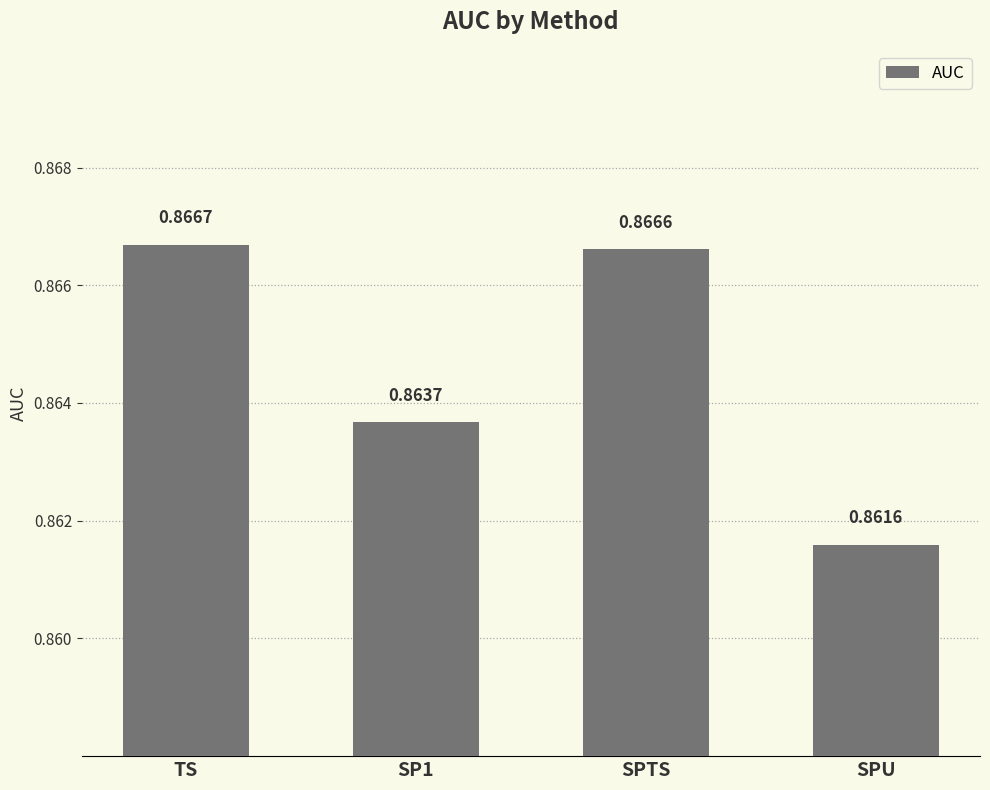

Are the bars grouped side by side (vs. stacked)?

No